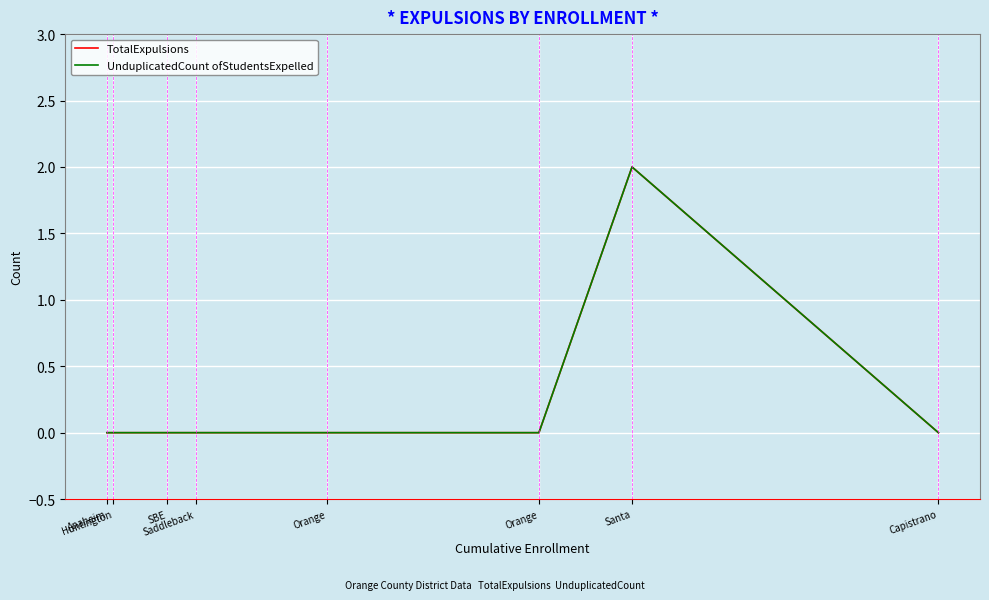

Which has a higher value, SBE or Capistrano?

SBE